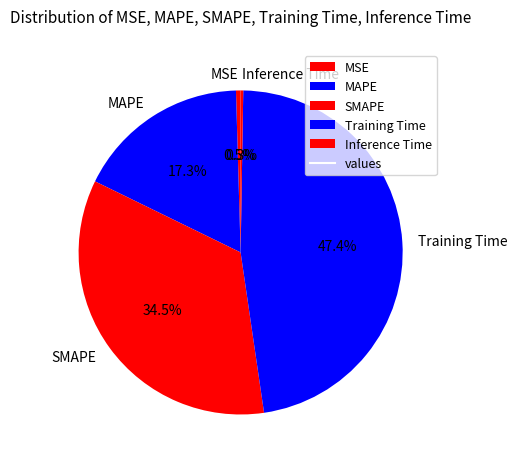

What is the largest slice in the pie chart?

Training Time